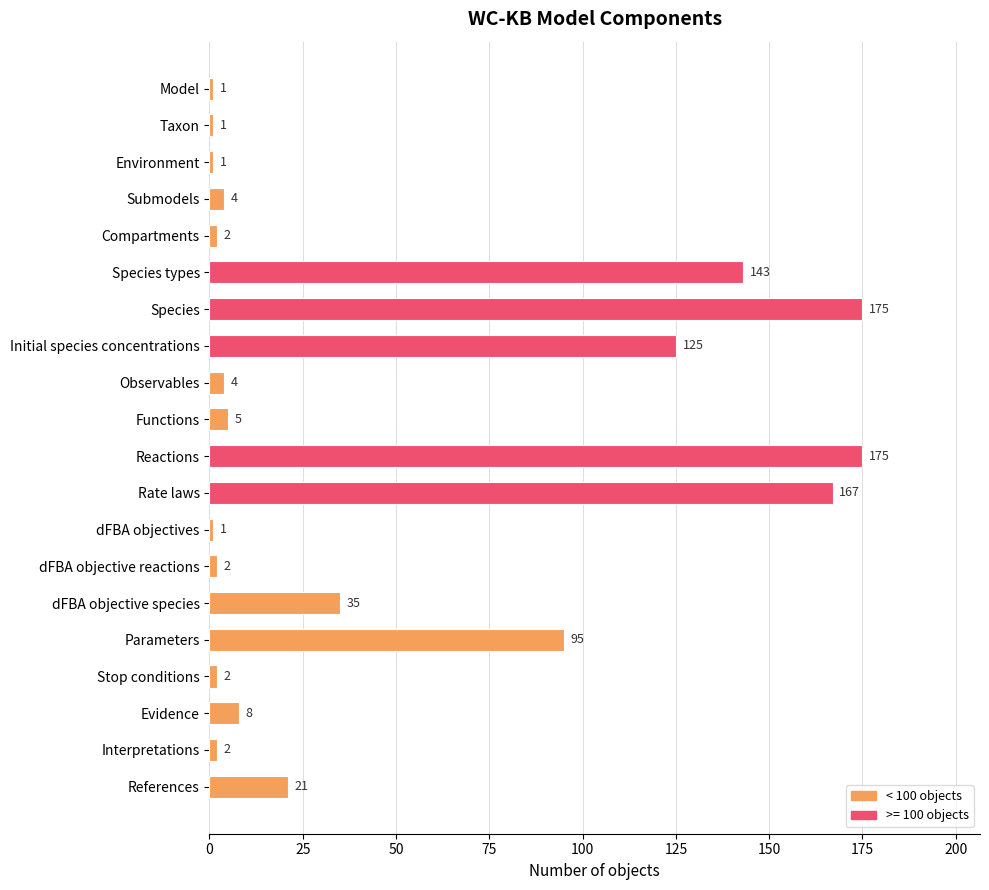

What is the maximum value shown in the chart?

175